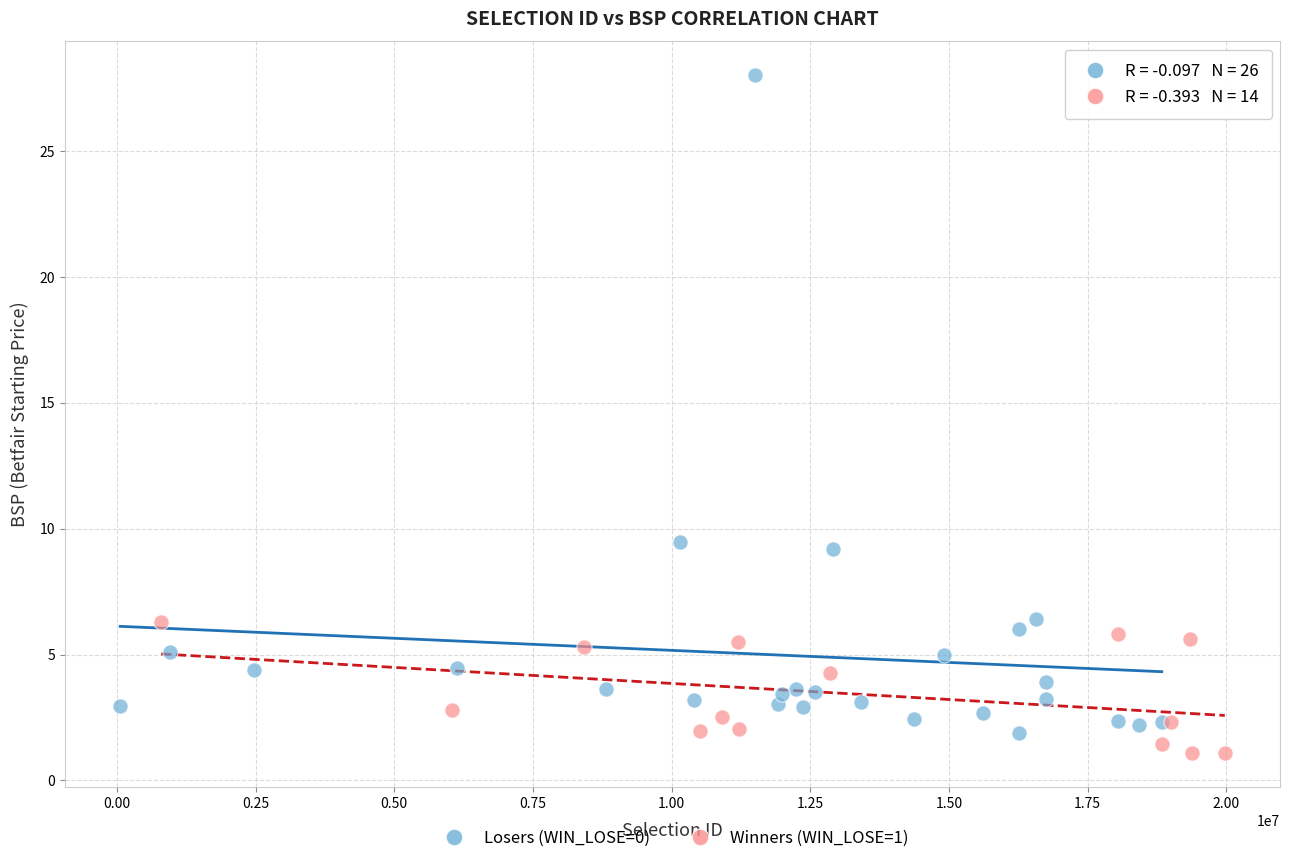

Which series has the largest Y range (max minus min)?

Losers (WIN_LOSE=0)